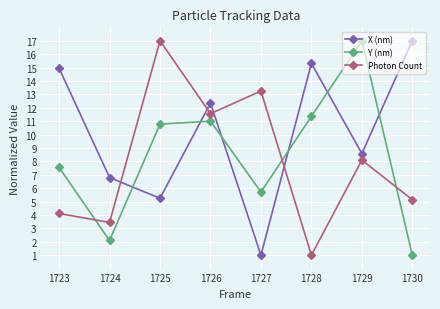

What is the difference between the highest and lowest values at 1726?

1.4